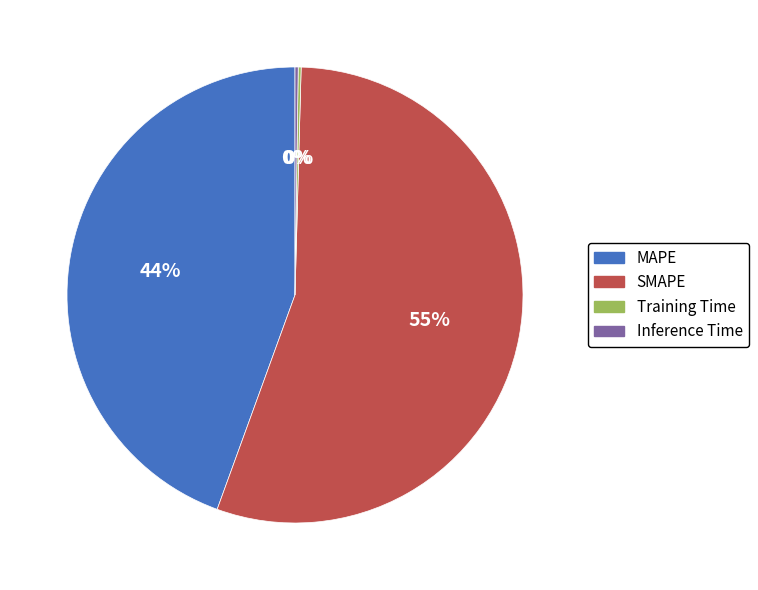

What is the largest slice in the pie chart?

SMAPE